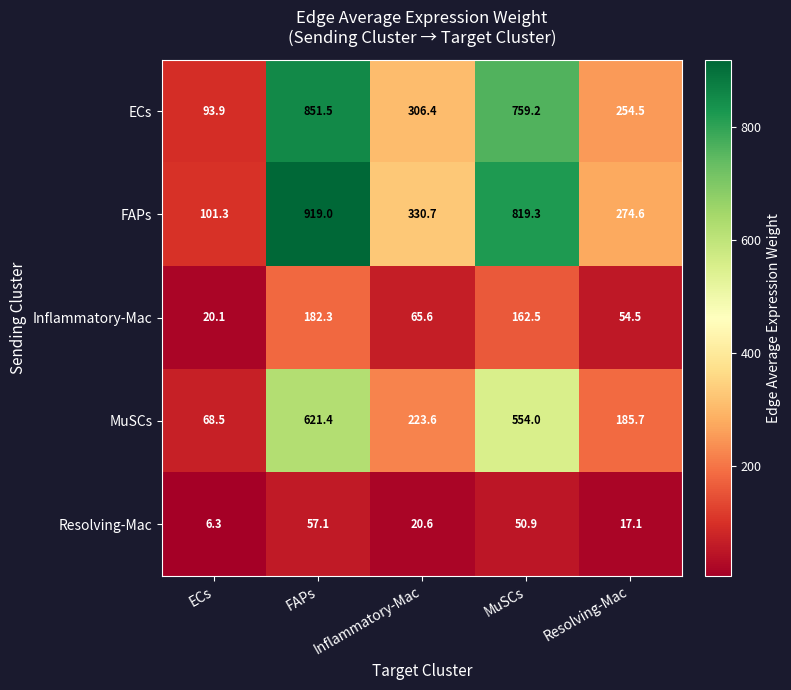

The value of FAPs at Inflammatory-Mac is 330.7. True or false?

True